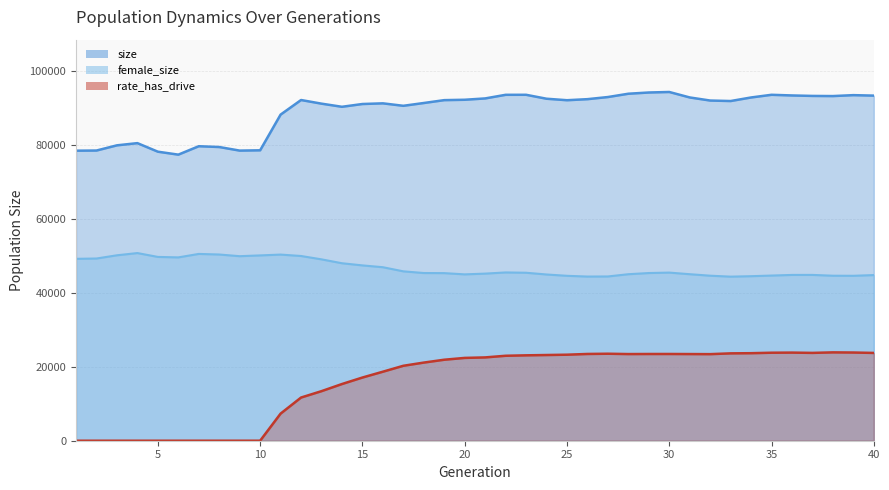

Rank the categories by size value from lowest to highest.

6, 5, 1, 9, 2, 10, 8, 7, 3, 4, 11, 14, 17, 15, 13, 16, 18, 33, 32, 25, 19, 12, 20, 26, 24, 21, 34, 31, 27, 38, 37, 40, 36, 39, 22, 35, 23, 28, 29, 30